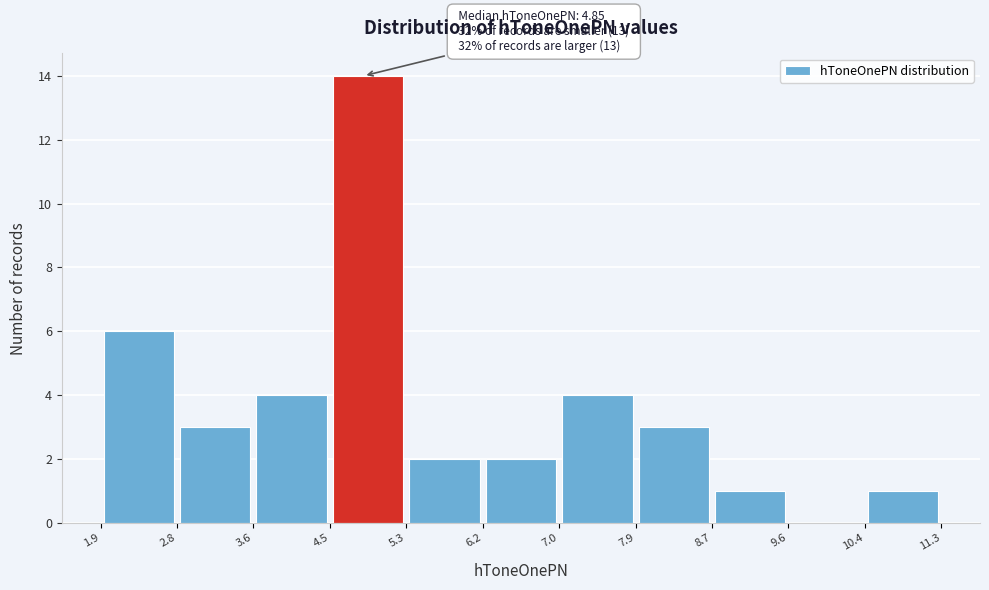

Which range on the x-axis has the tallest bar?

4.5 to 5.3